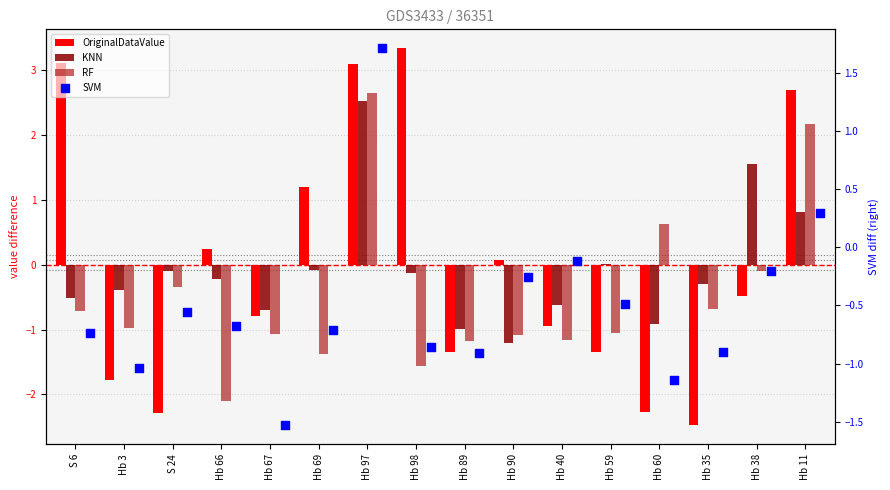

Which series contains the lowest Y value?

OriginalDataValue